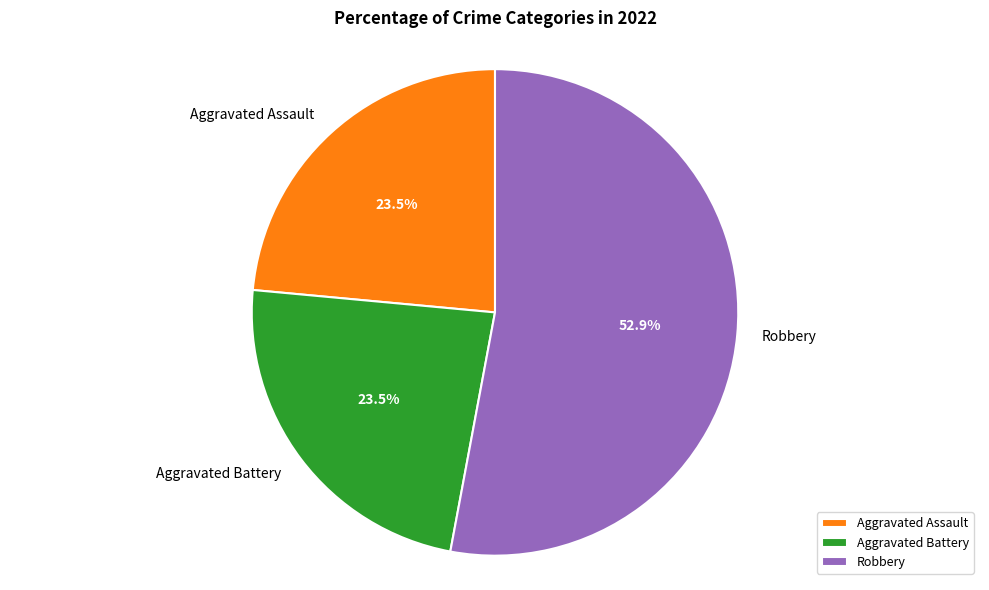

Which has a higher value, Aggravated Assault or Robbery?

Robbery